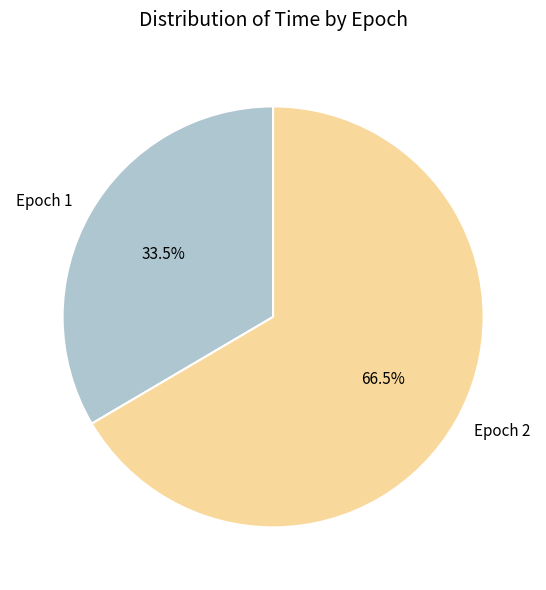

Rank the categories by value from highest to lowest.

Epoch 2, Epoch 1